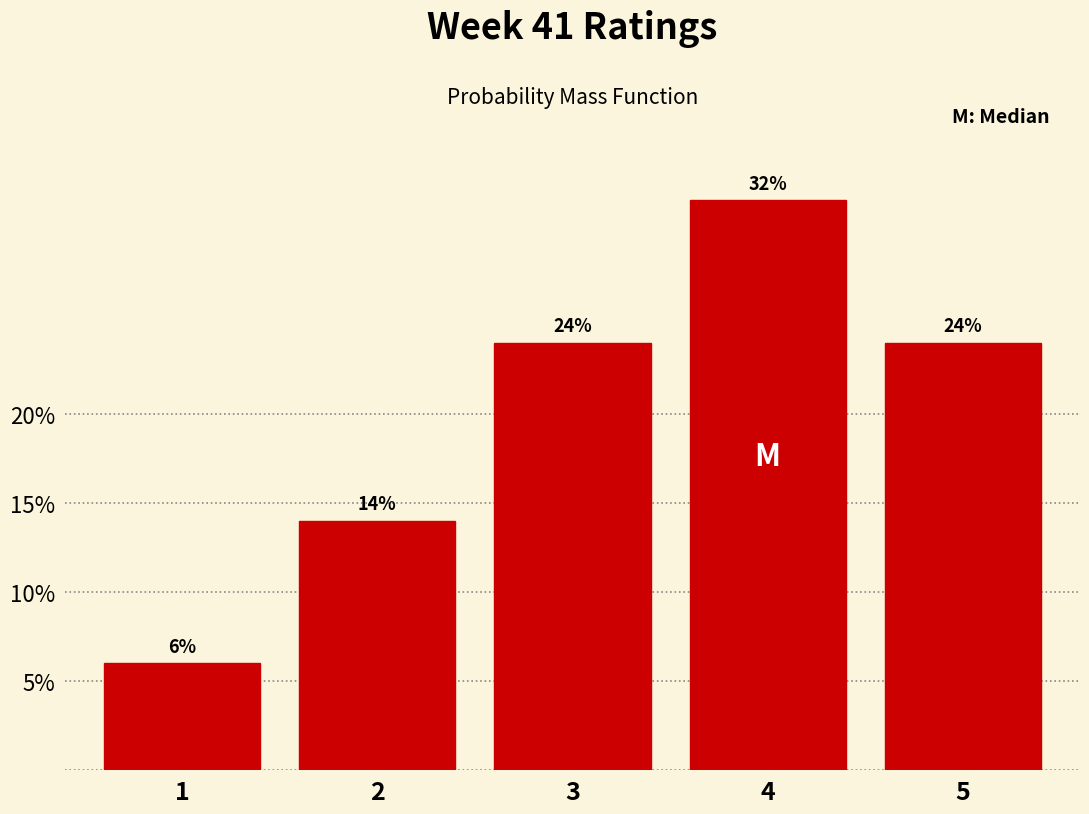

Reading left to right, extract all data points from this chart.

6.0	14.0	24.0	32.0	24.0